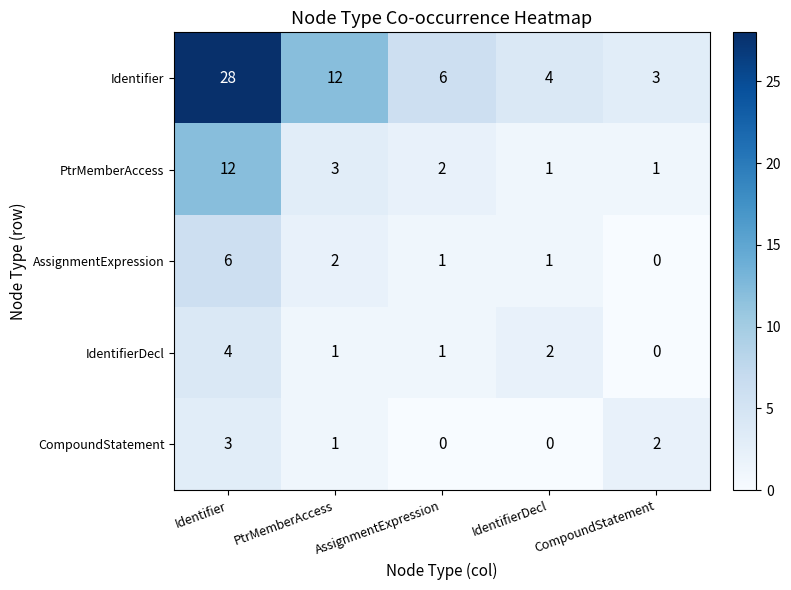

Where is IdentifierDecl nearest to the value 2?

IdentifierDecl